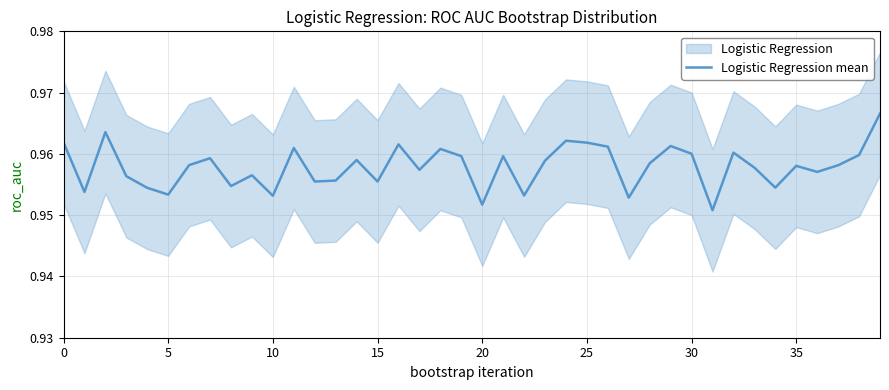

What is the sum of the values at 9 and 32?

1.9